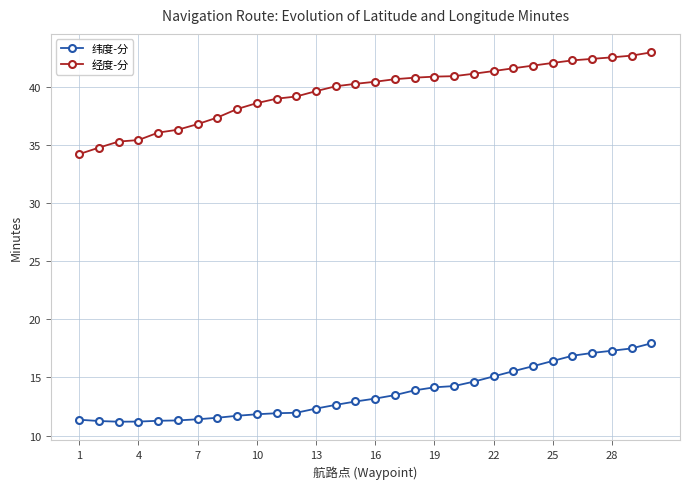

What is the difference between the maximum and second lowest values in the 经度-分 series?

8.2